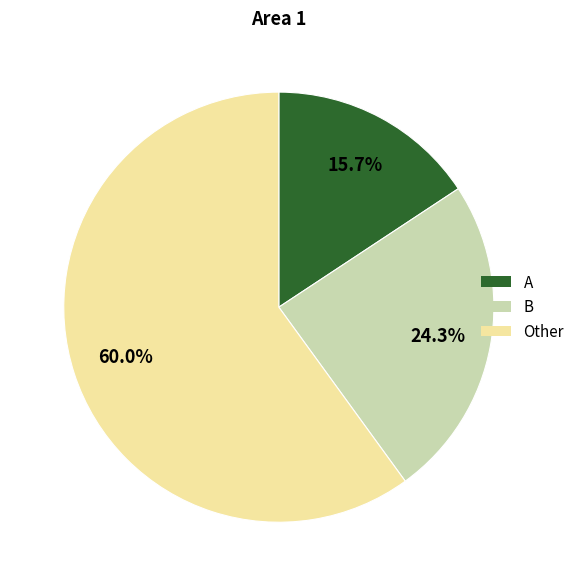

What percentage is NOT represented by Other?

40.0%